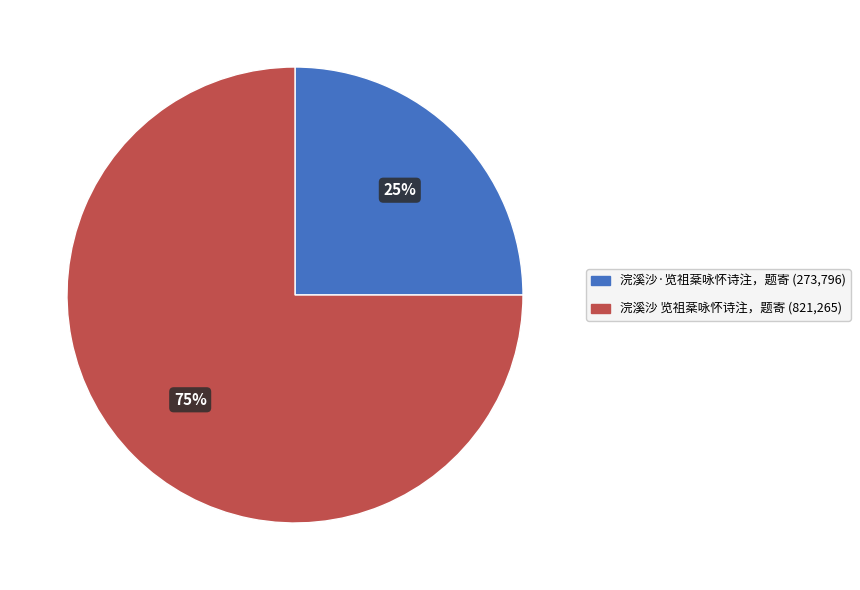

Is it true that 浣溪沙 览祖棻咏怀诗注，题寄 is 75% of the pie?

True